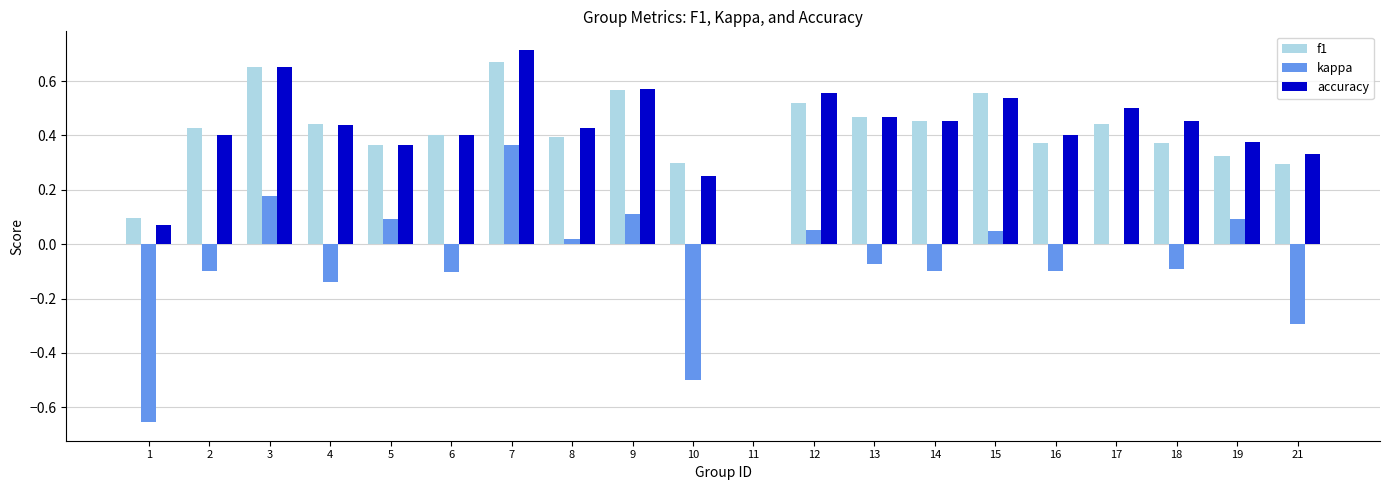

What is the total value across all series at 8?

0.8